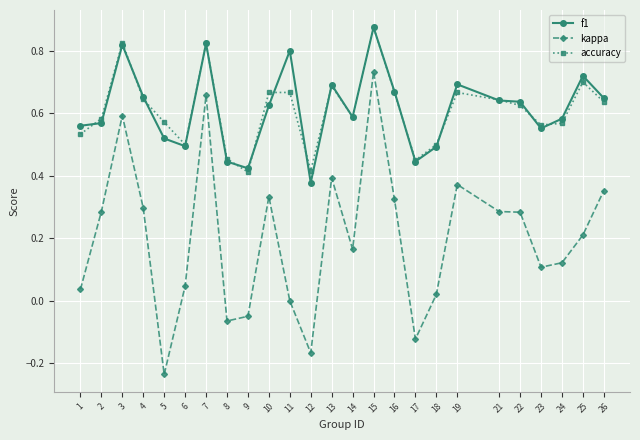

What is the total value across all series at 16?

1.7